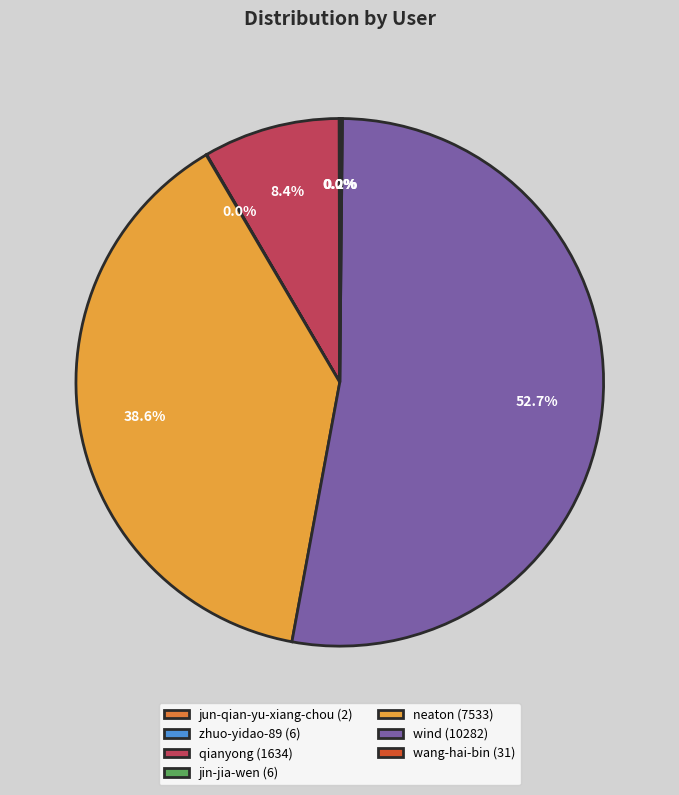

Rank the categories by value from lowest to highest.

jun-qian-yu-xiang-chou, zhuo-yidao-89, jin-jia-wen, wang-hai-bin, qianyong, neaton, wind